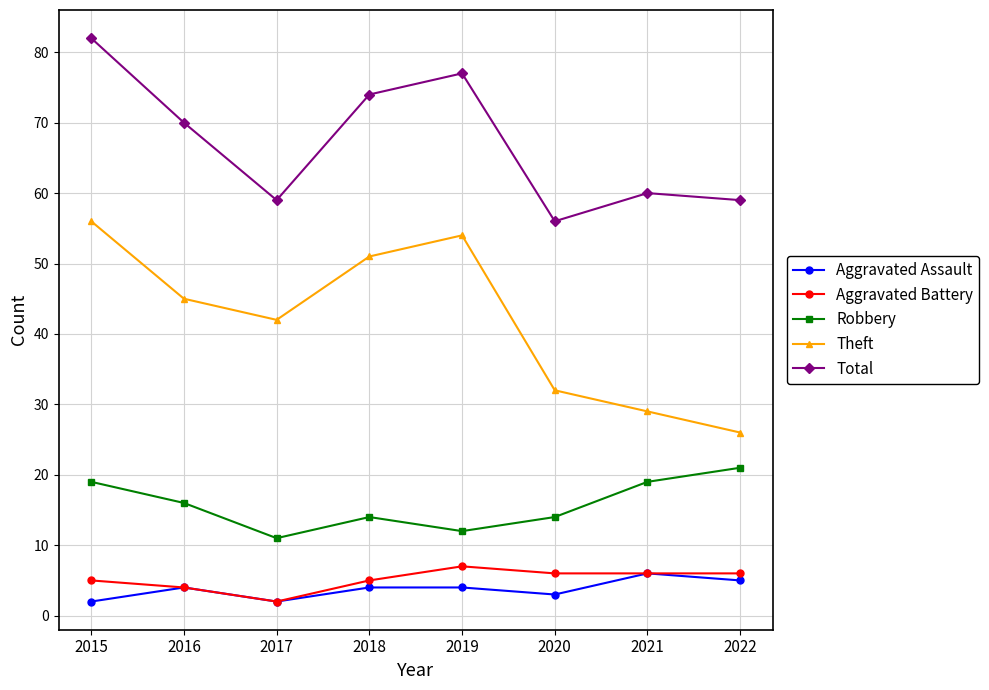

What is the value of the Robbery point at the 8th from the left?

21